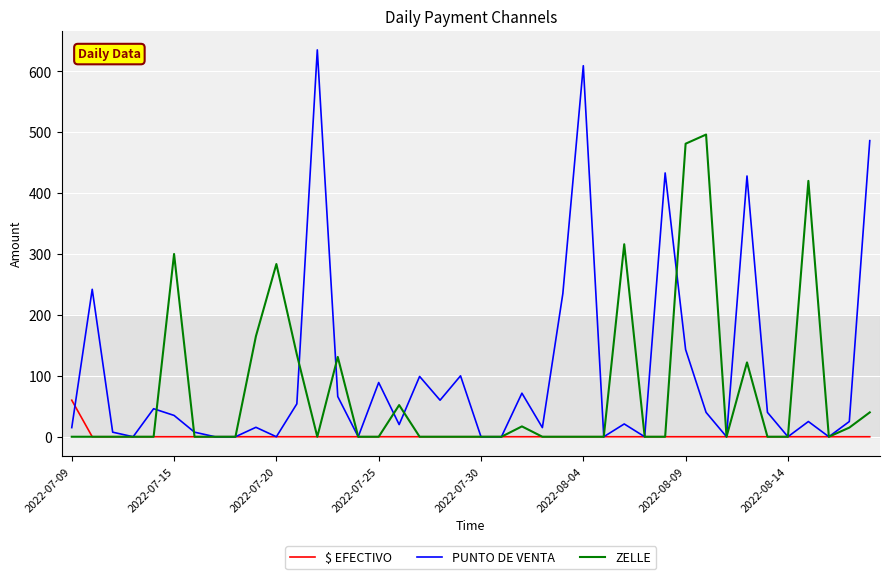

Which series has the largest range (max minus min)?

PUNTO DE VENTA